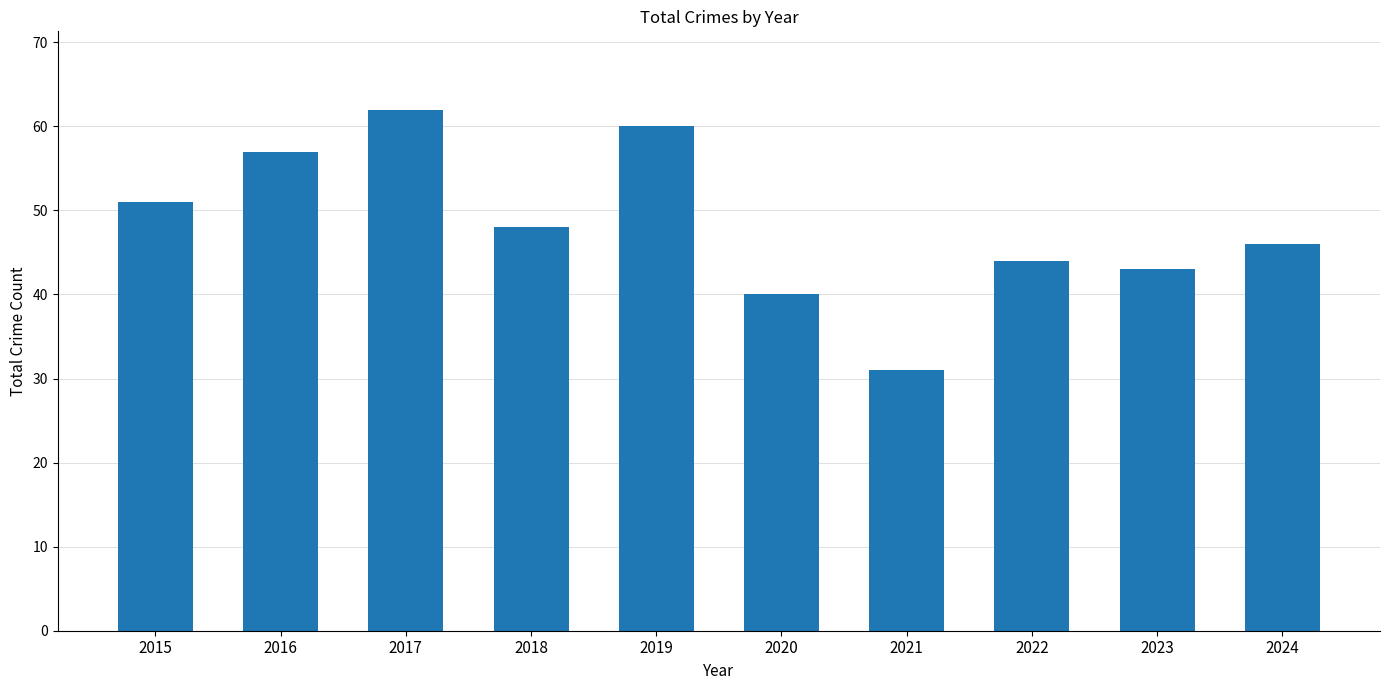

Are the bars grouped side by side (vs. stacked)?

No